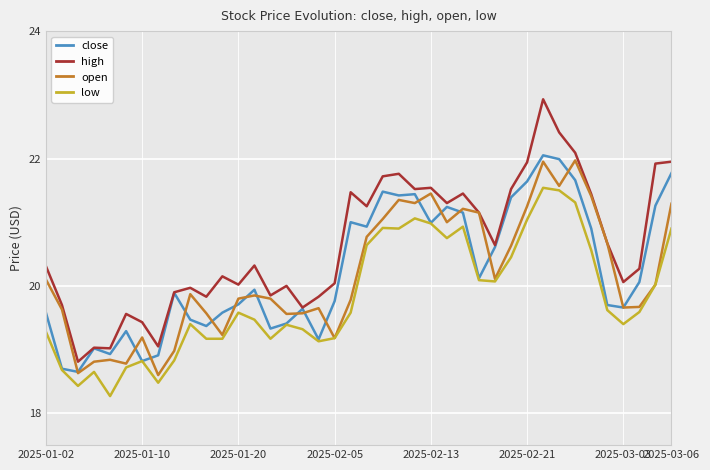

Does the chart display data point markers on the line(s)?

No